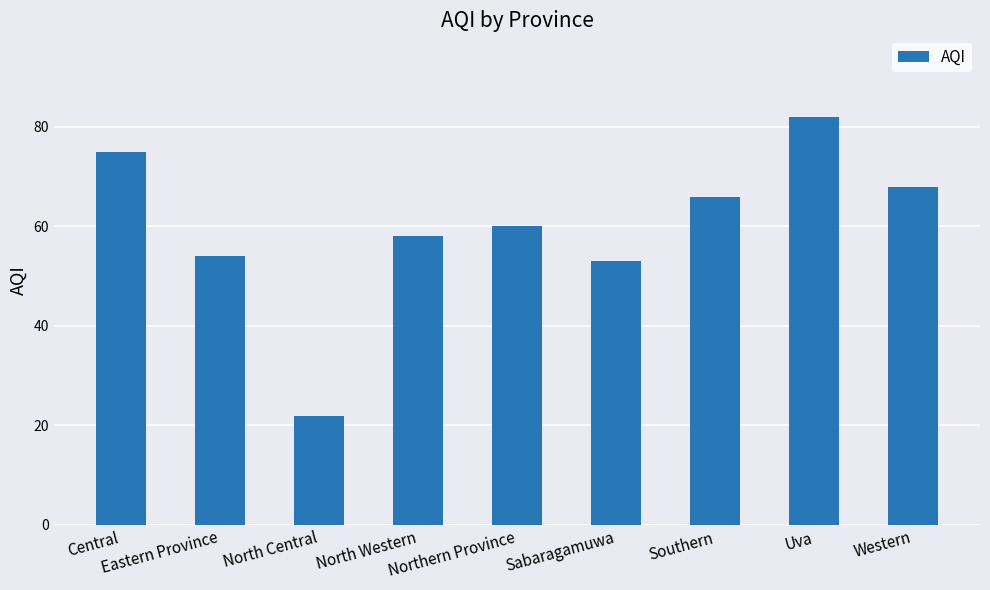

List the labels in order of value, largest first.

Uva, Central, Western, Southern, Northern Province, North Western, Eastern Province, Sabaragamuwa, North Central